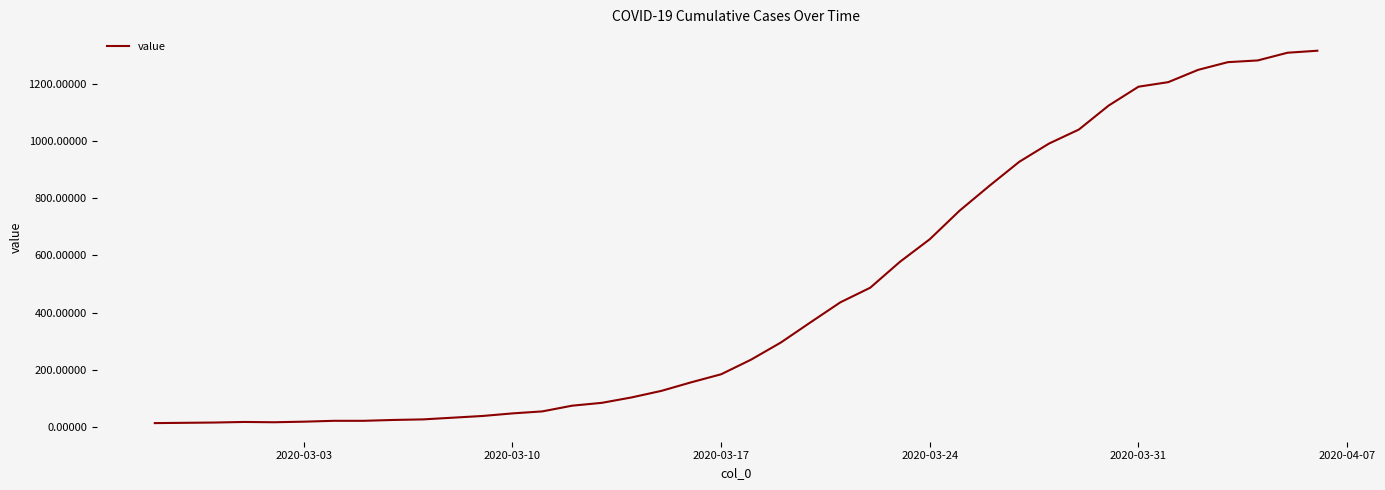

What is the difference between the maximum and minimum values?

1304